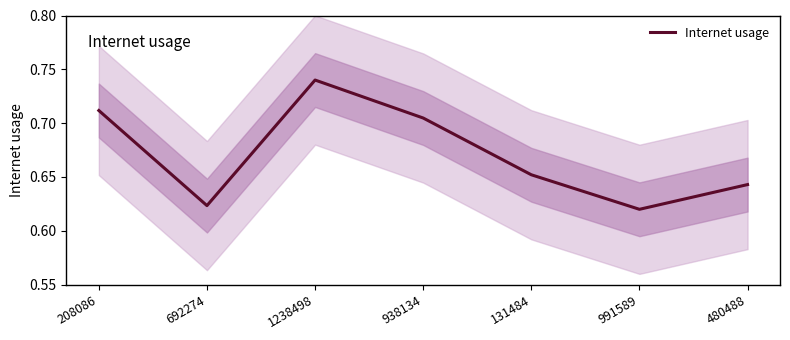

Rank the categories by value from highest to lowest.

1238498, 208086, 938134, 131484, 480488, 692274, 991589